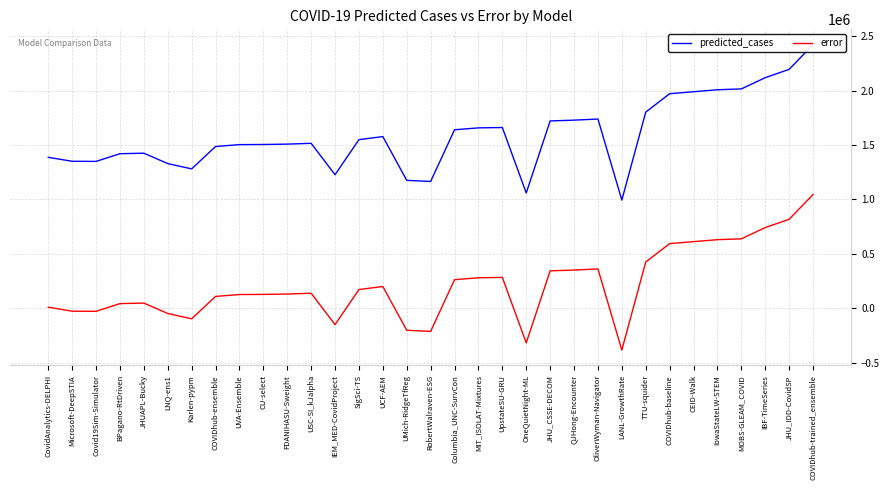

True or false: error and predicted_cases intersect in this chart.

False